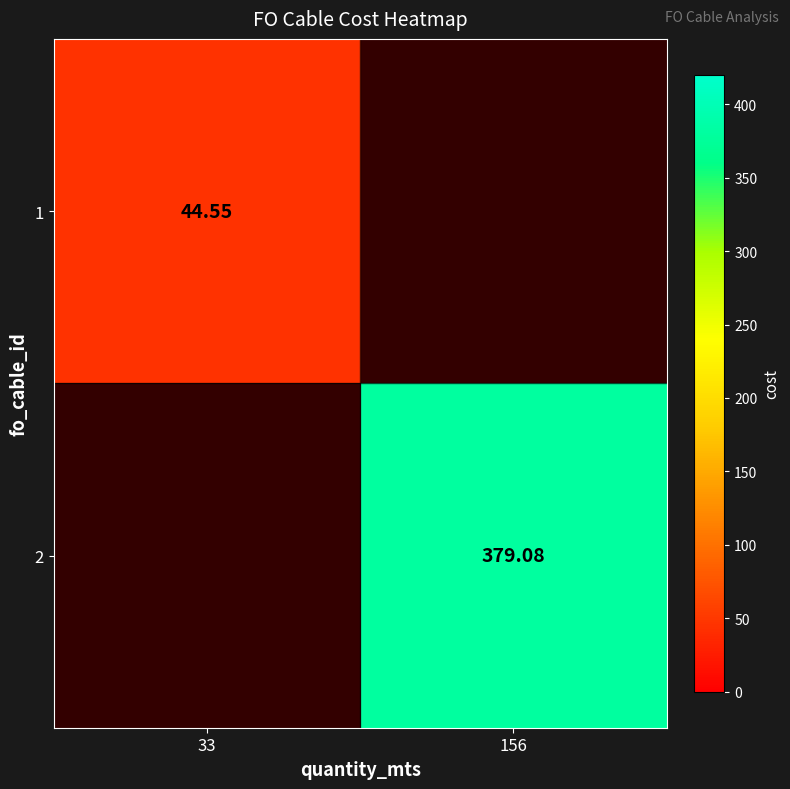

What is the smallest value displayed?

44.5